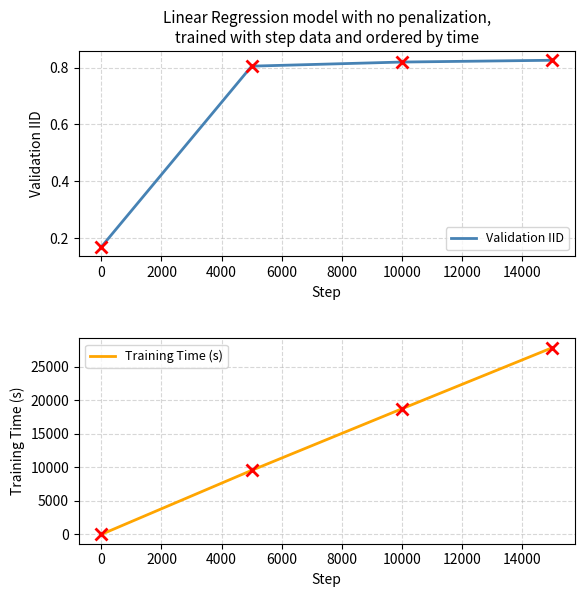

What are all the series names shown in the legend?

Validation IID, Training Time (s)